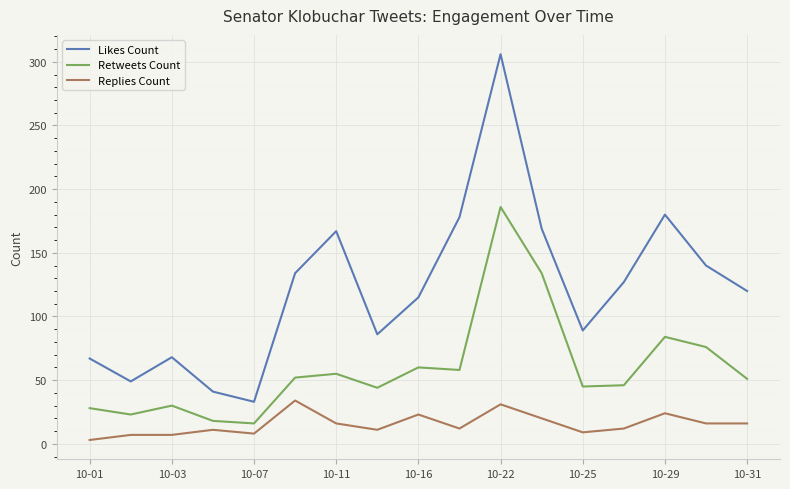

What is the difference between the maximum and minimum values in the Replies Count series?

31